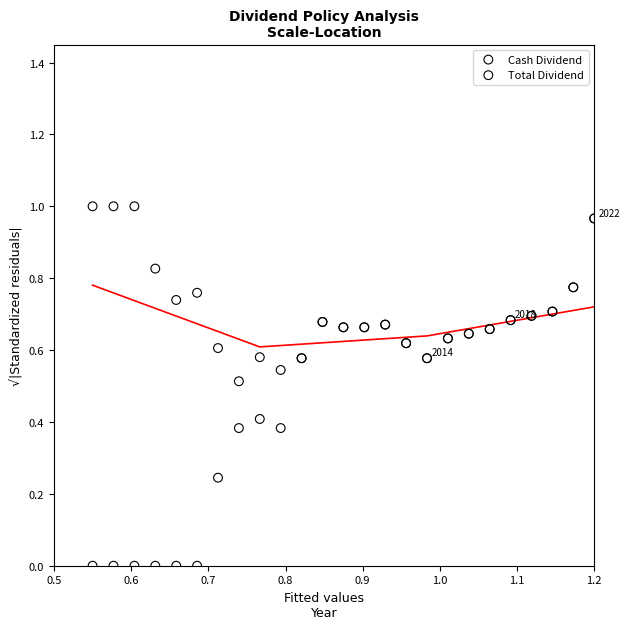

What are all the series names shown in the legend?

Cash Dividend, Total Dividend